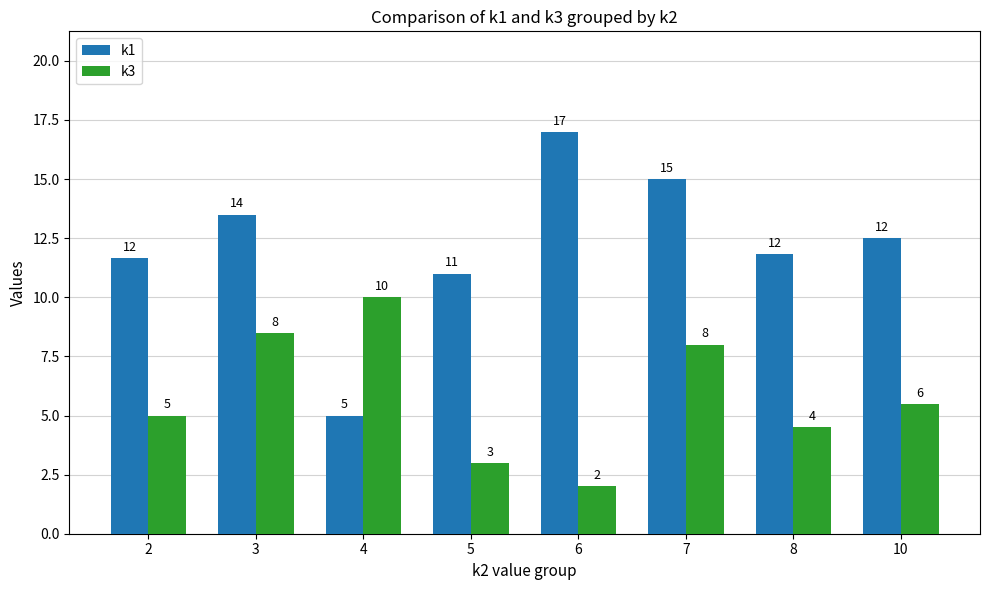

Which series has the largest range (max minus min)?

k1